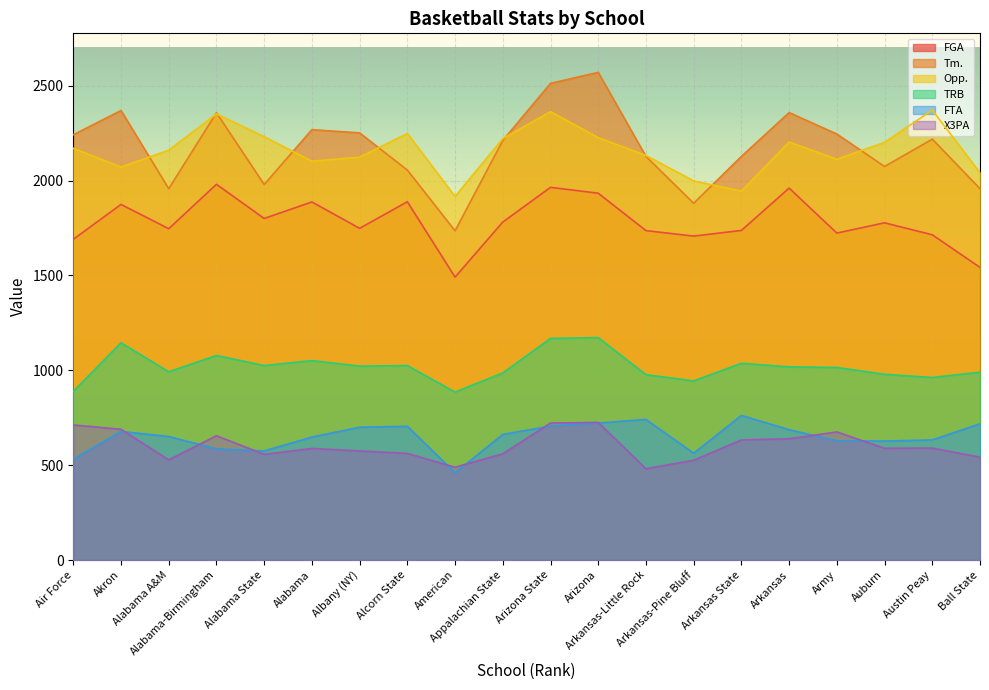

What is the sum of all TRB values?

20360